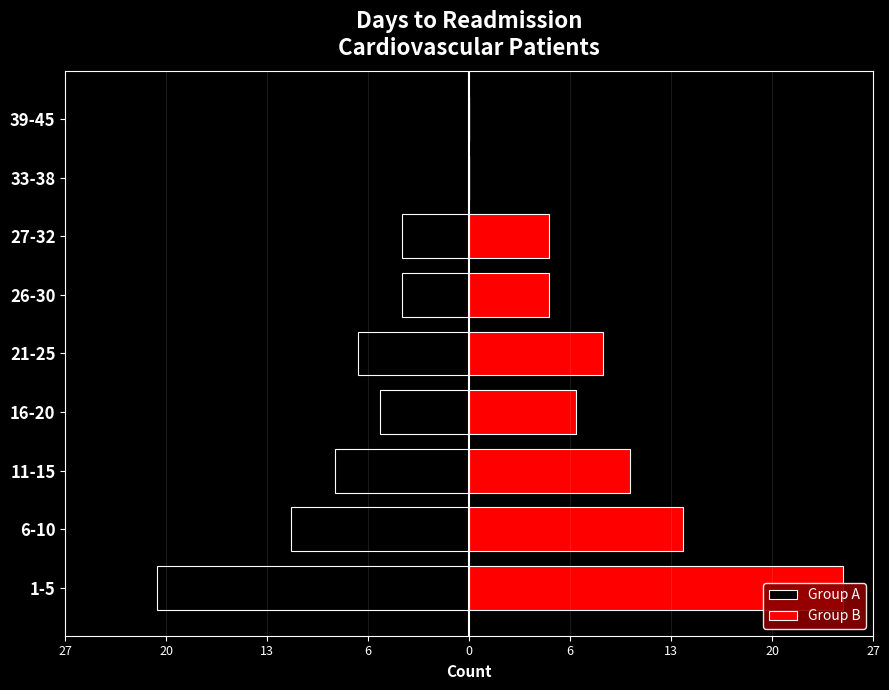

At how many categories does at least one series exceed 0?

7